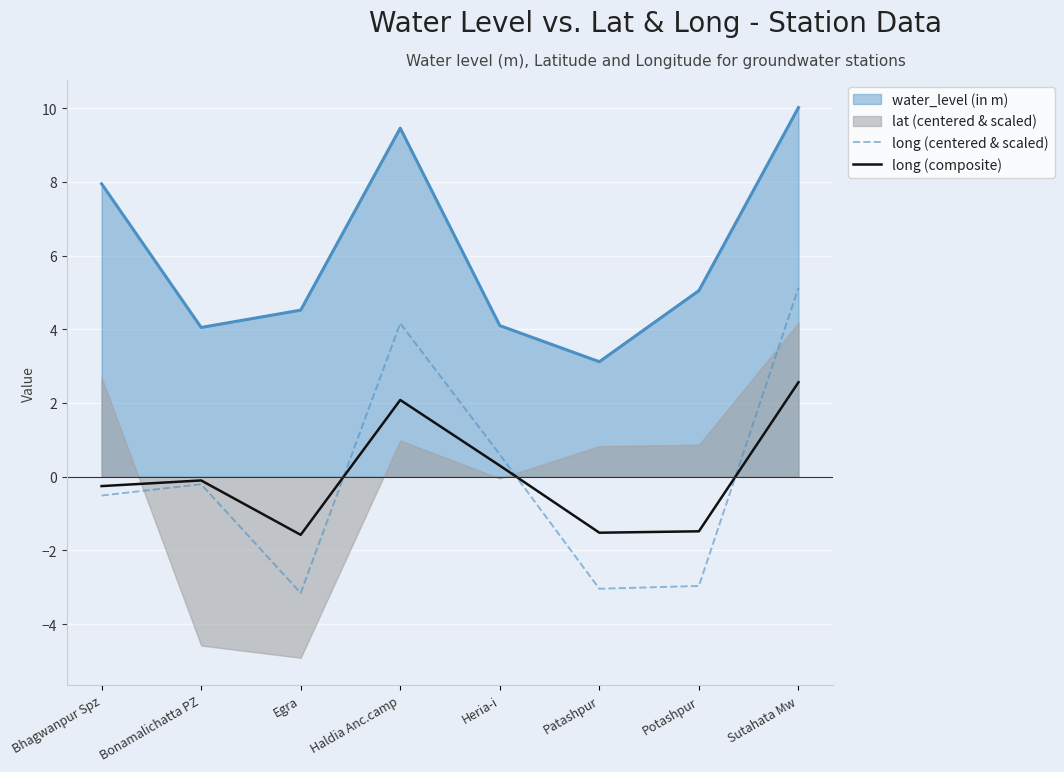

At which label does long (composite) first exceed 0?

Haldia Anc.camp